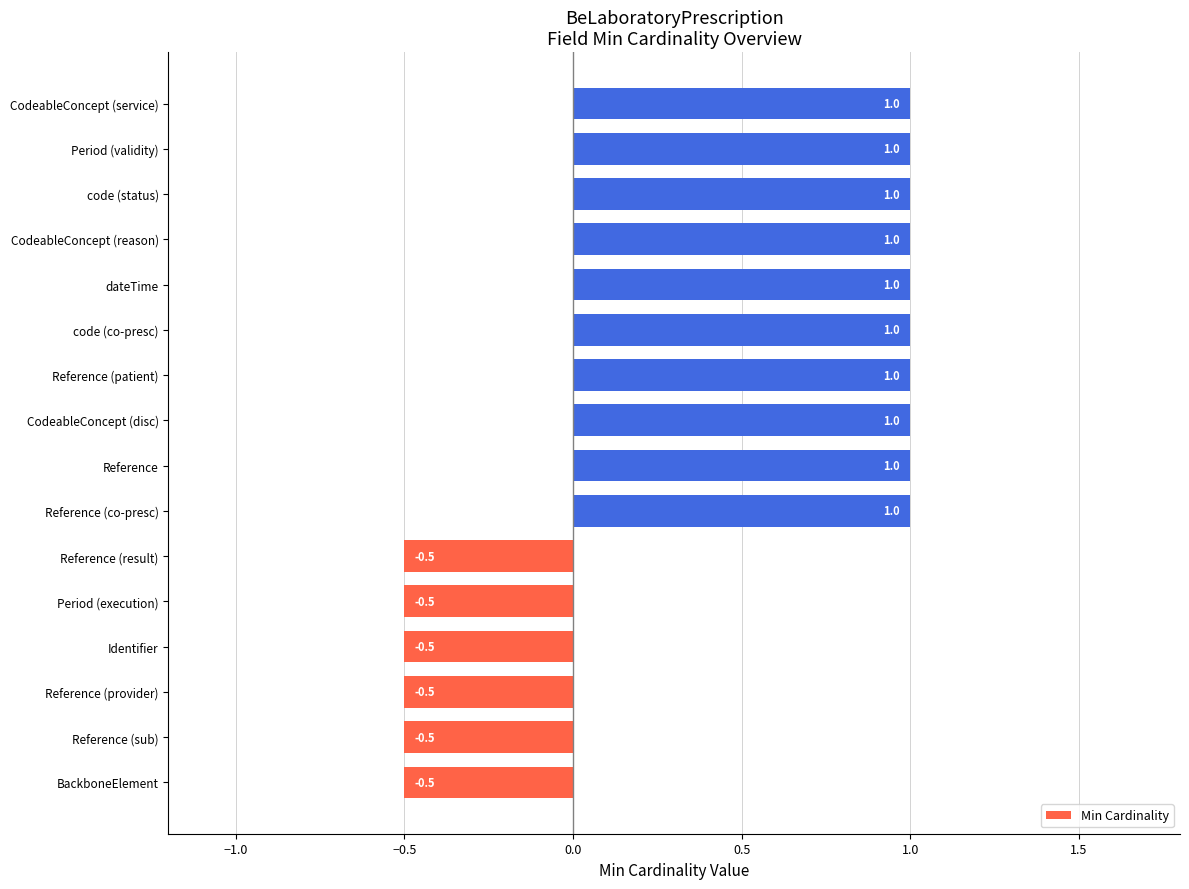

Between Reference (sub) and Reference, which is larger?

Reference